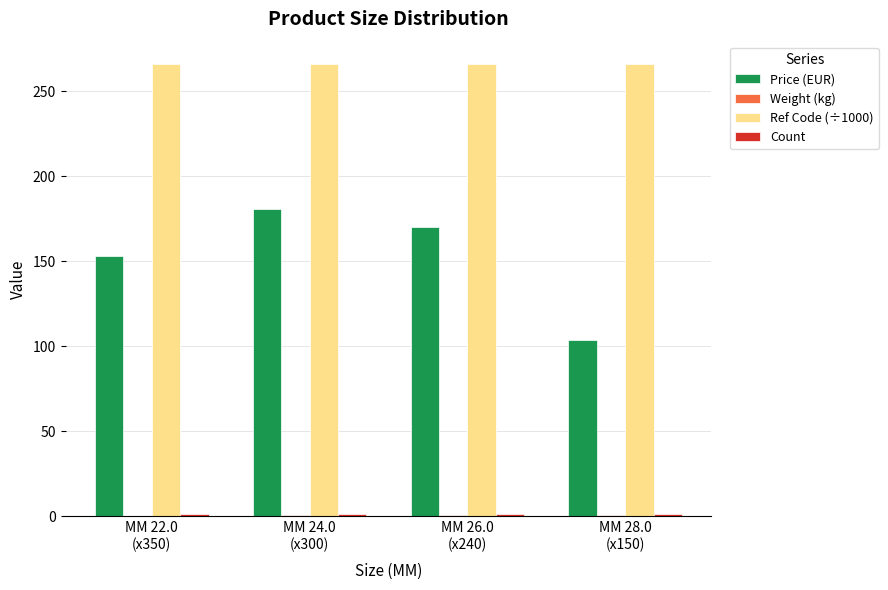

What is the sum of all Price (EUR) values?

607.6